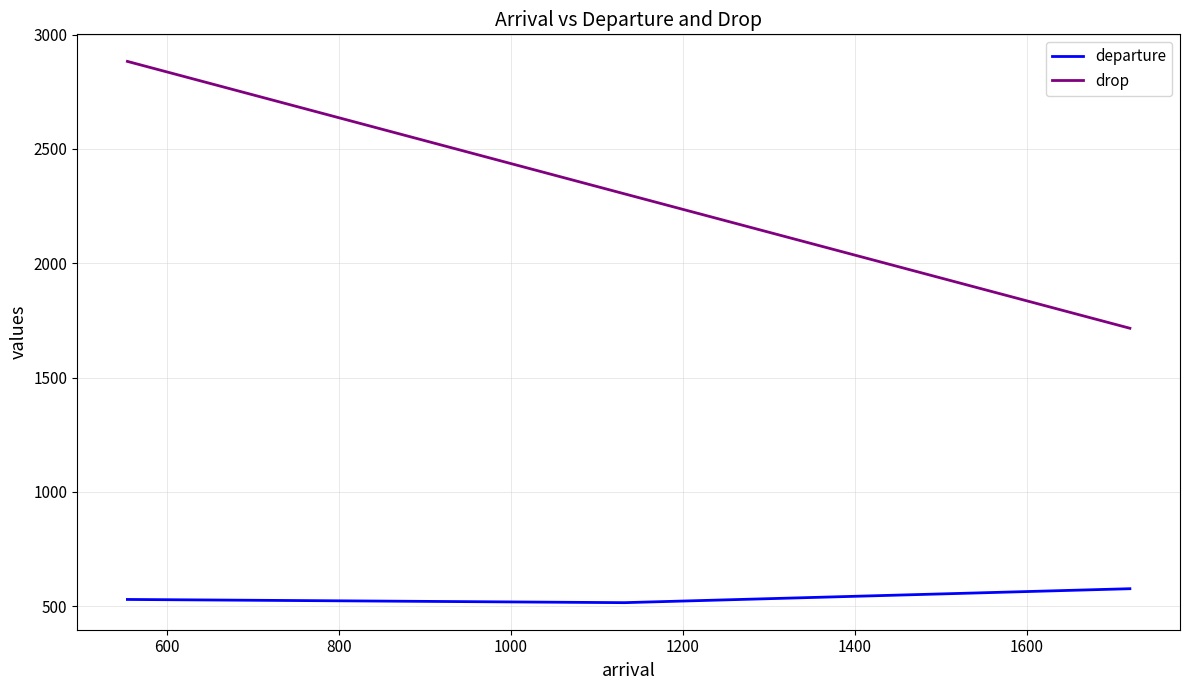

What are all the series names shown in the legend?

departure, drop